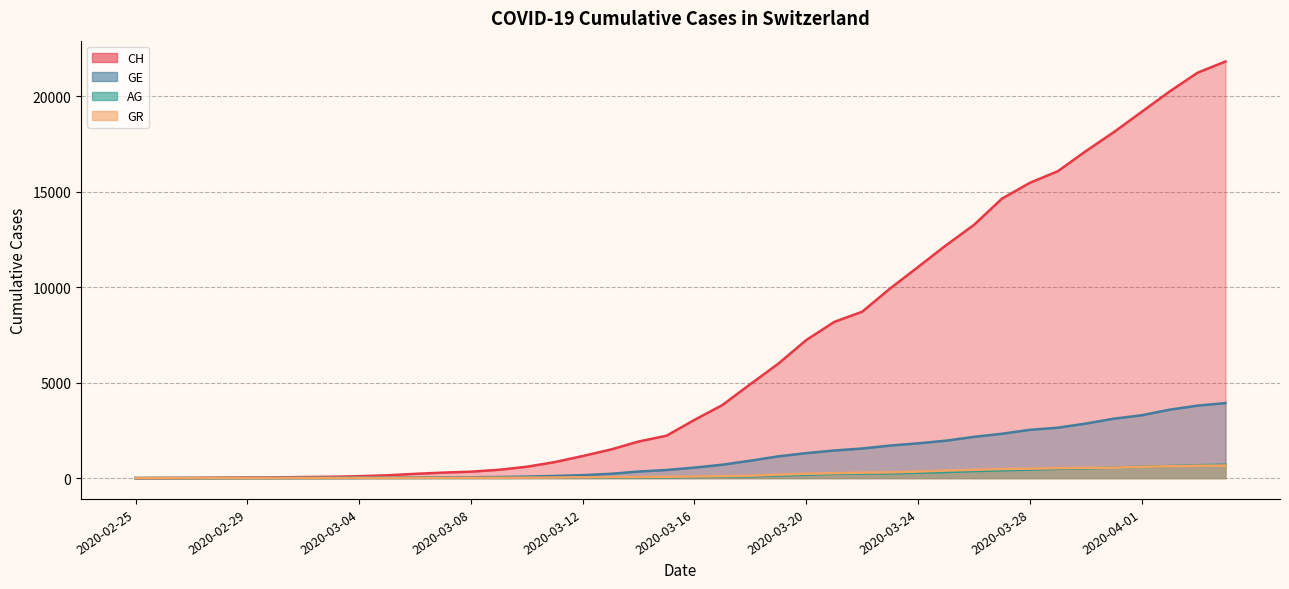

True or false: AG and CH cross at least once.

False